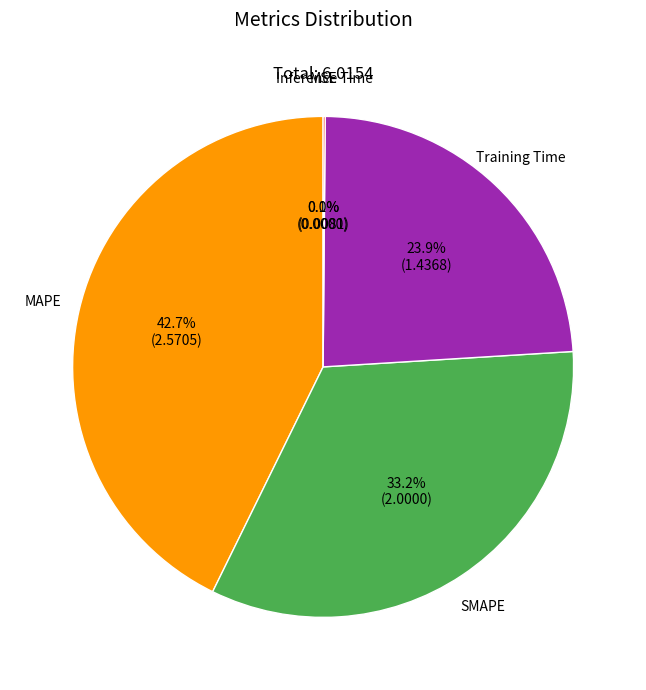

Do Training Time and SMAPE together represent more than half of the pie?

Yes